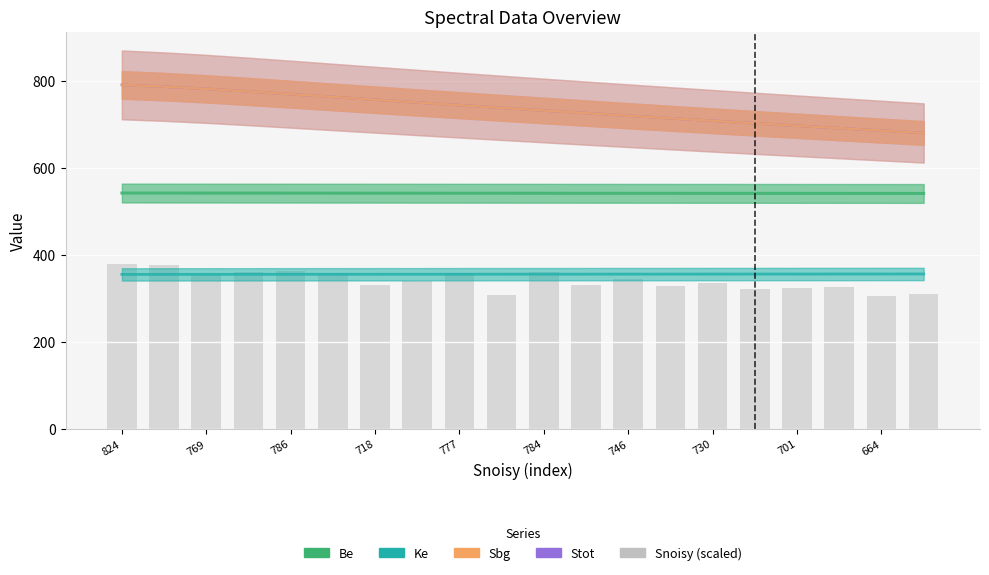

Is it true that Ke equals 355.0 at 824?

True